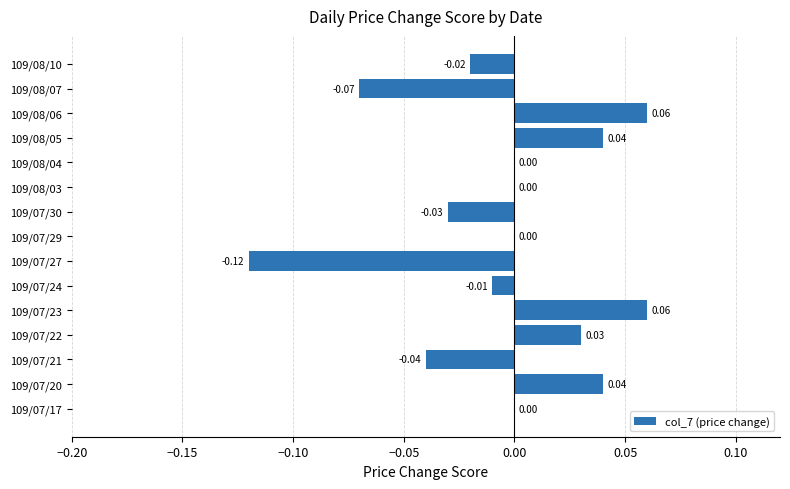

Which has a higher value, 109/08/06 or 109/08/10?

109/08/06